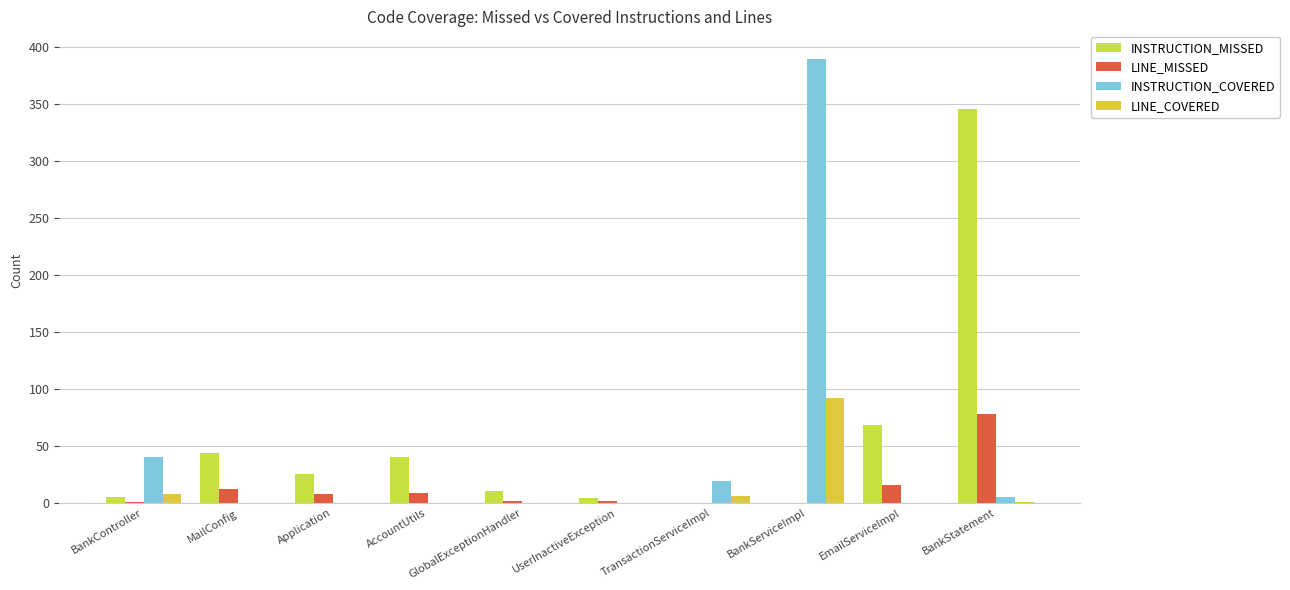

The LINE_MISSED series shows 16 at EmailServiceImpl. True or false?

True